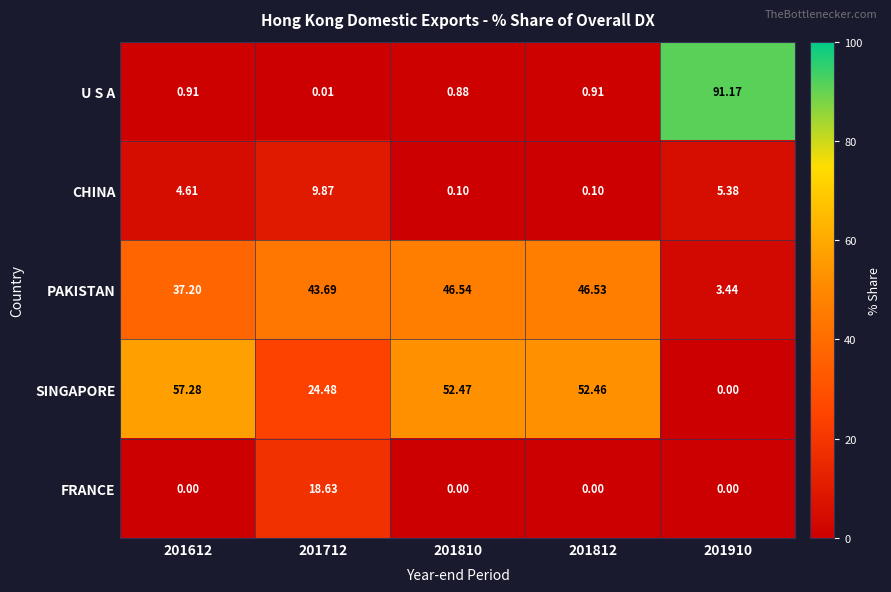

Between 201612 and 201812, which series saw the biggest shift?

PAKISTAN